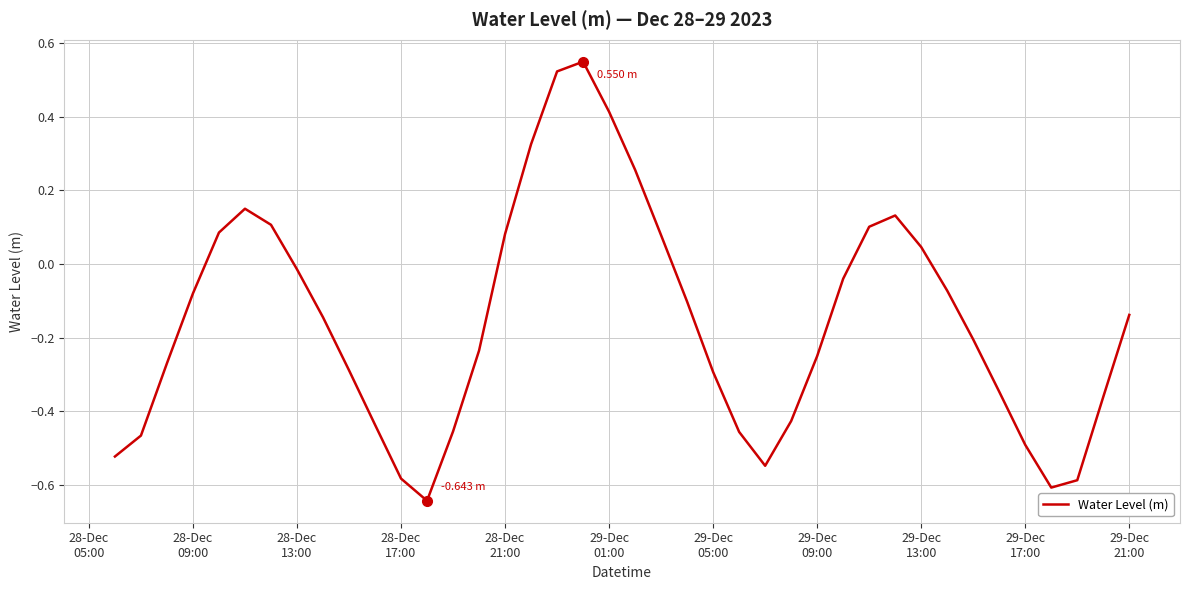

How many lines are shown in the chart?

1